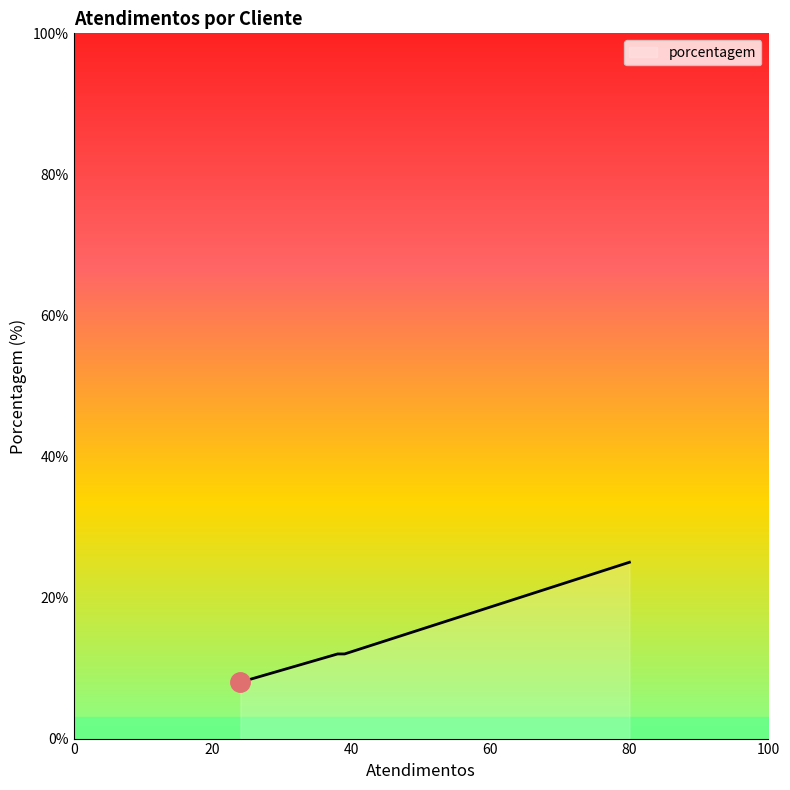

What is the difference between the maximum and second lowest values?

13